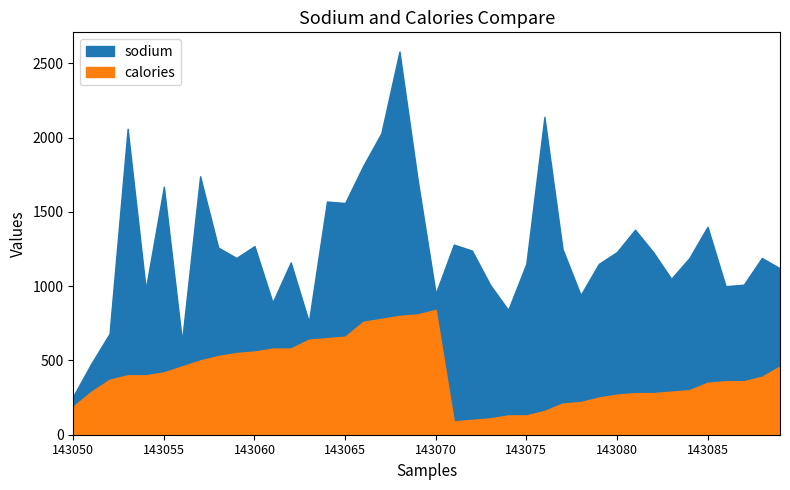

At how many categories does at least one series exceed 1341?

12